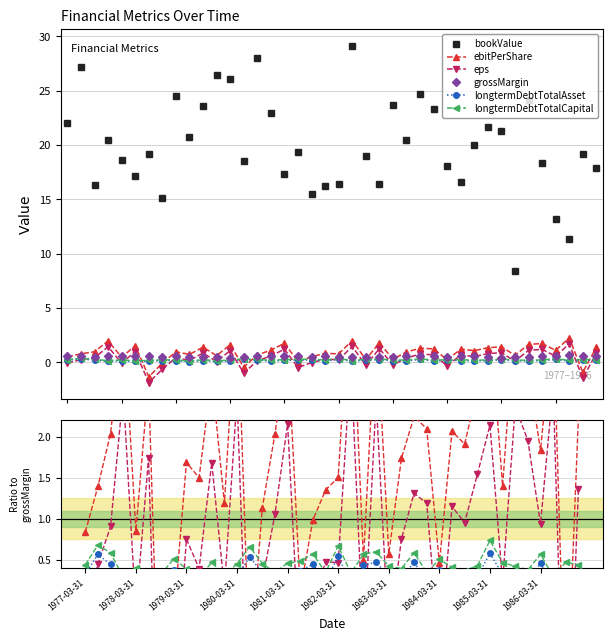

How many negative values does the ebitPerShare series have?

4